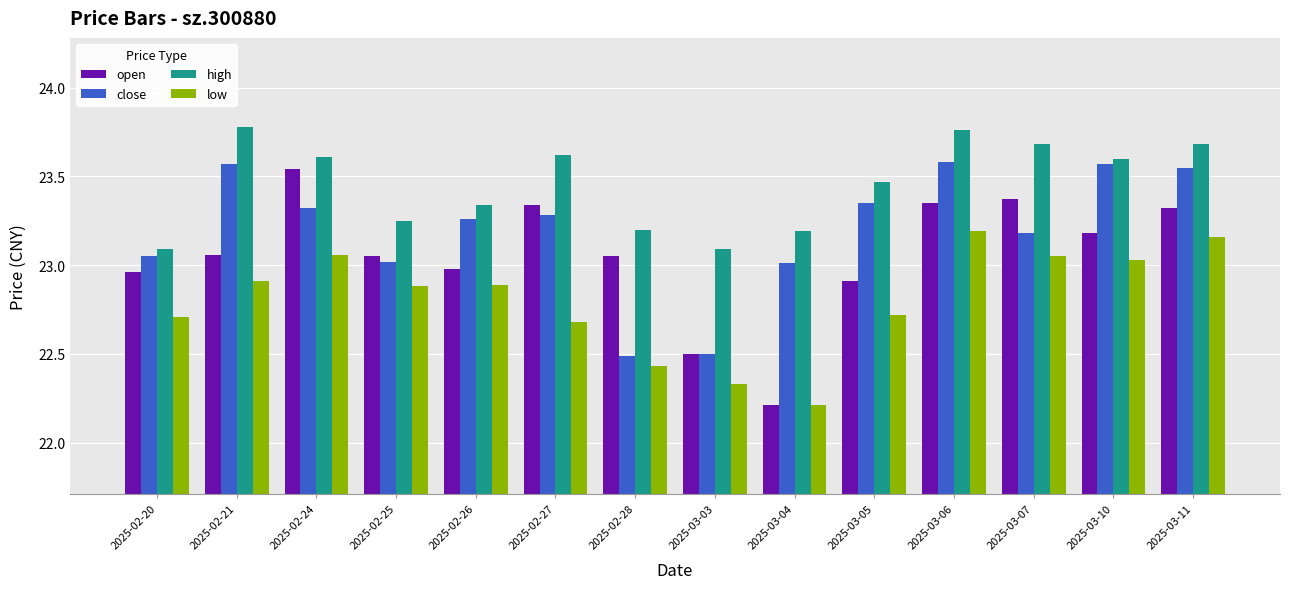

What is the difference between the highest and lowest values at 2025-02-28?

0.8